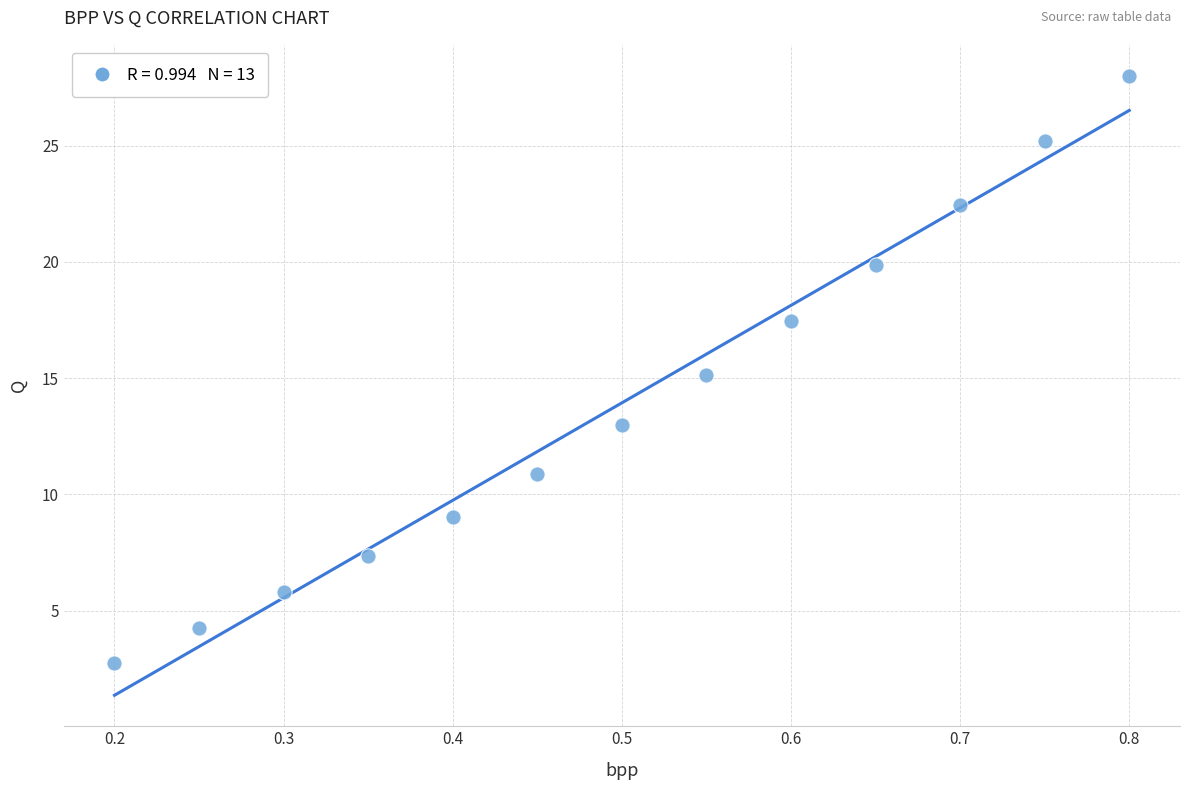

What is the range of X values (max minus min)?

0.6